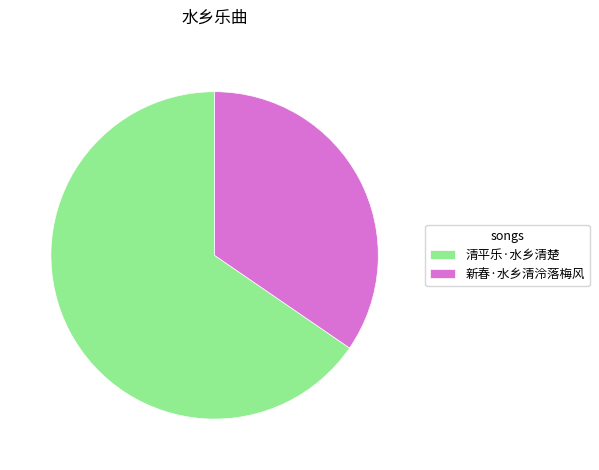

Is 清平乐·水乡清楚 the majority of the pie?

Yes